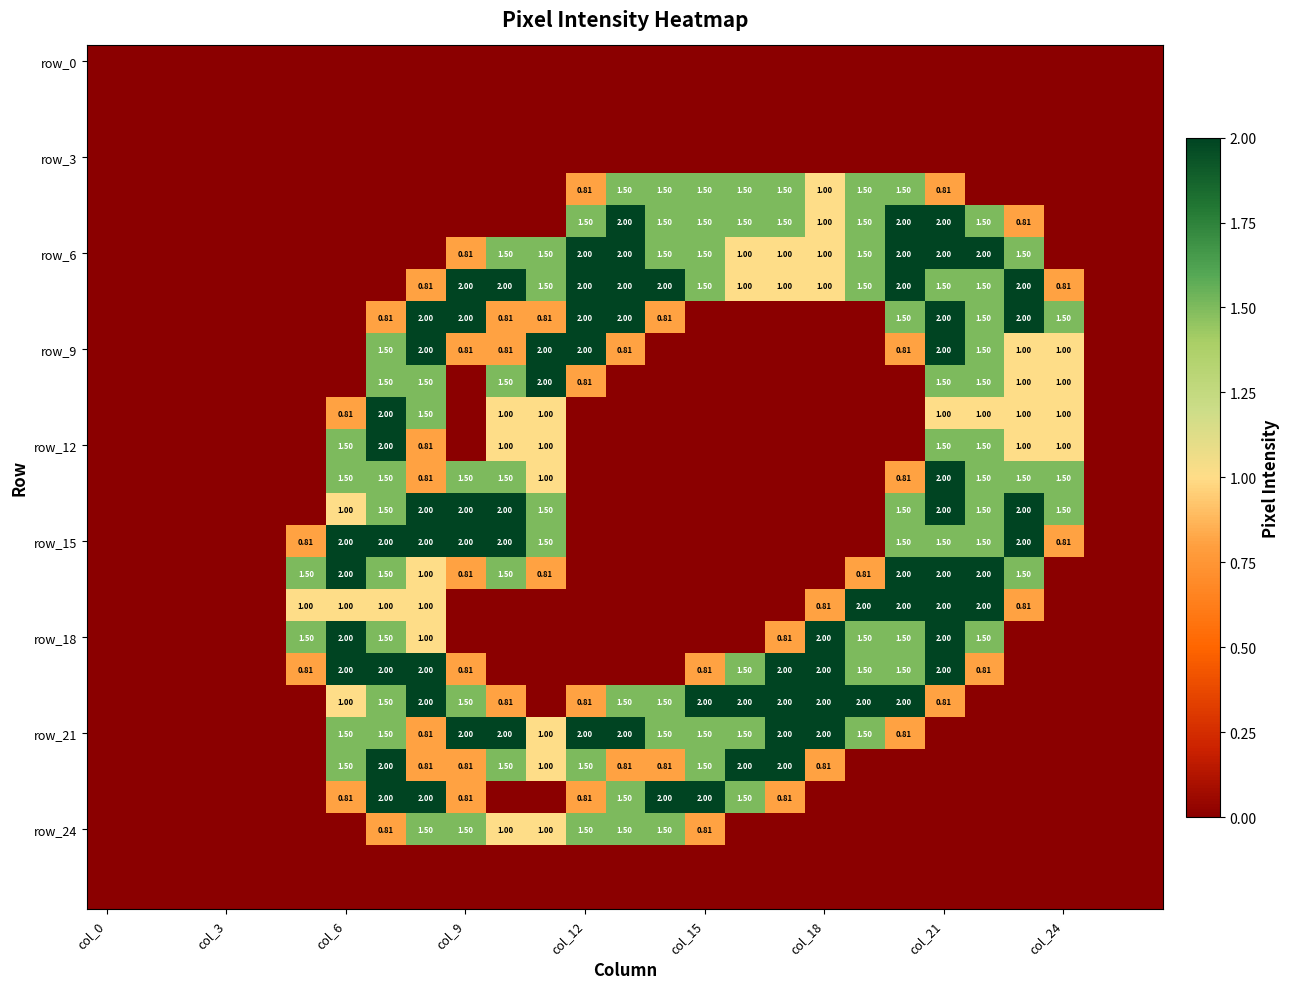

What is the spread (max minus min) of values at 23?

2.0